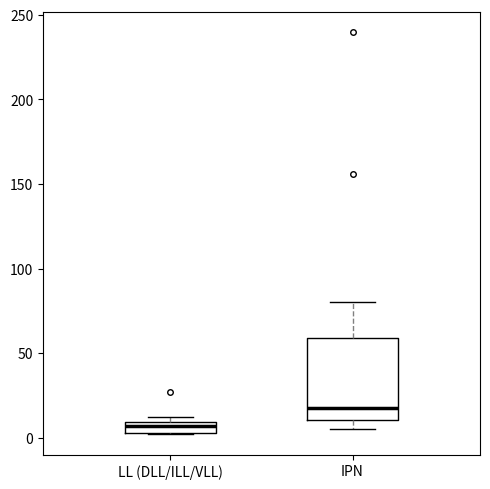

Which box is the tallest, from its lower edge to its upper edge?

IPN